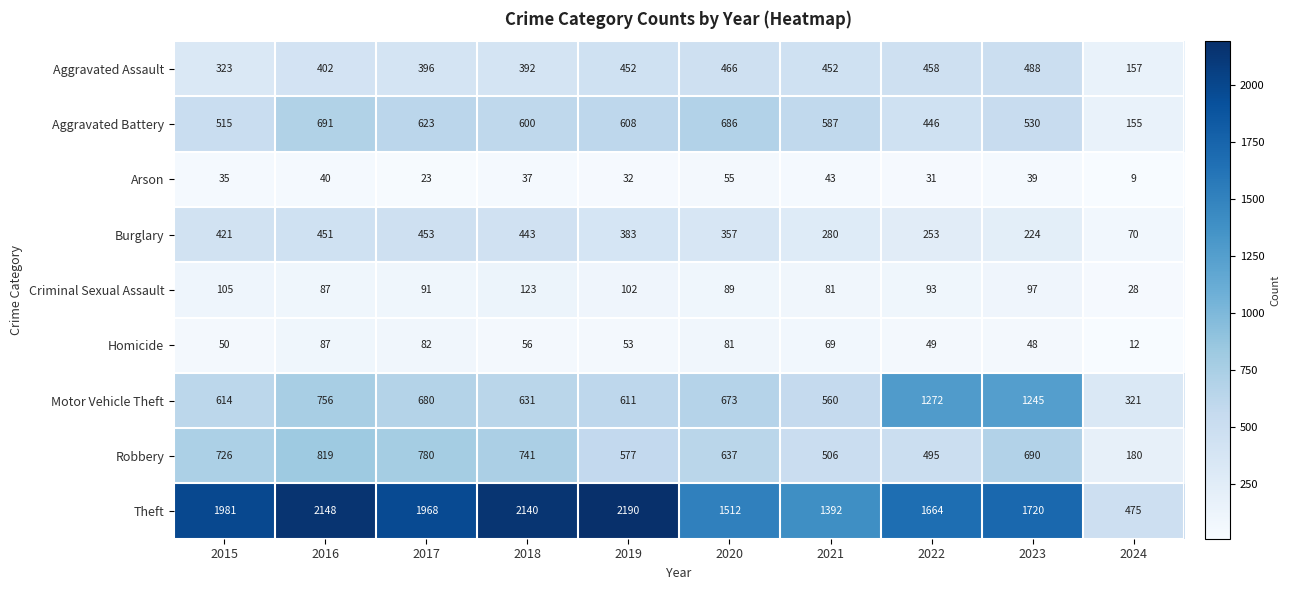

The Robbery series shows 1170 at 2016. True or false?

False